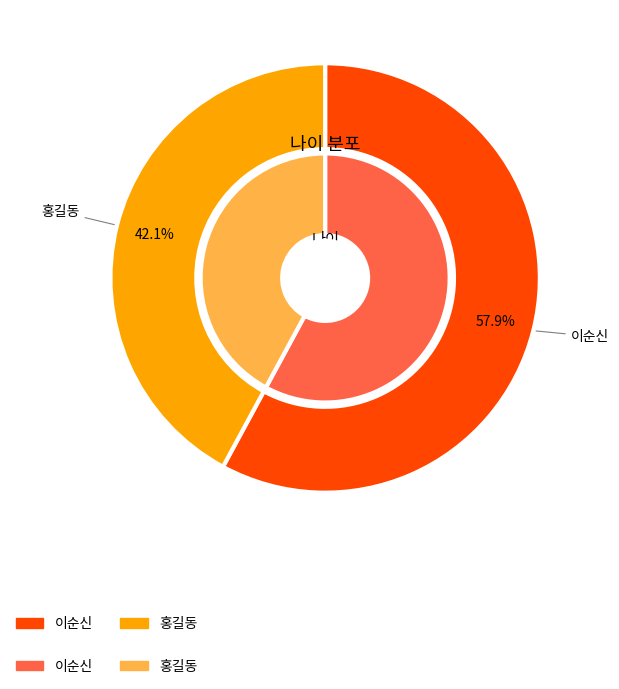

What portion of the pie excludes 홍길동?

57.9%